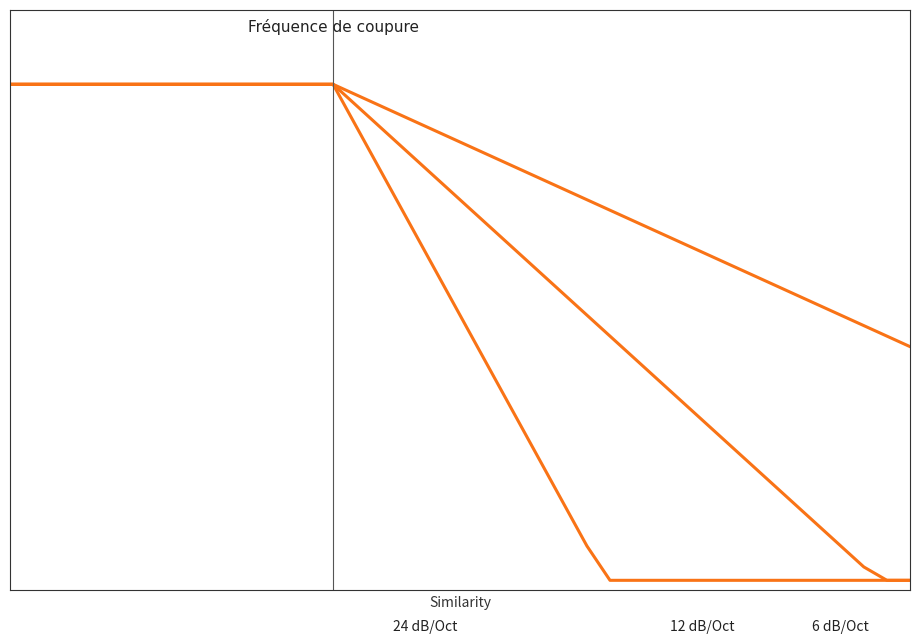

Does the chart display data point markers on the line(s)?

No